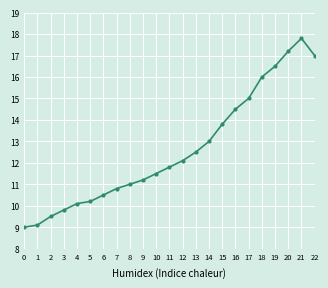

Reading right to left, what are all the values shown in this chart?

17.0	17.8	17.2	16.5	16.0	15.0	14.5	13.8	13.0	12.5	12.1	11.8	11.5	11.2	11.0	10.8	10.5	10.2	10.1	9.8	9.5	9.1	9.0